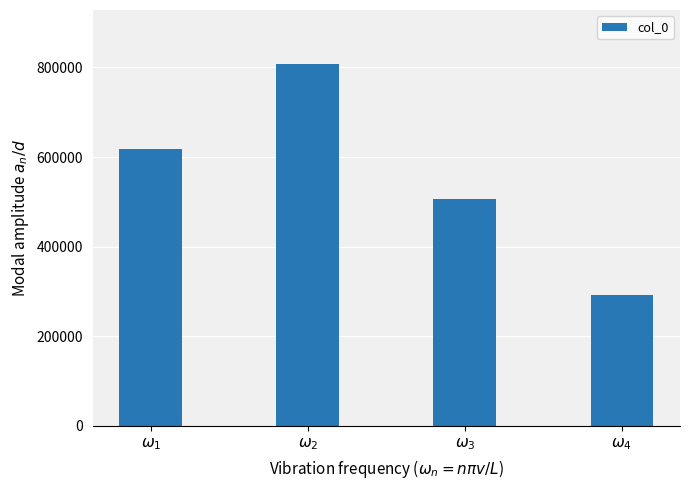

Count the number of categories in the chart.

4